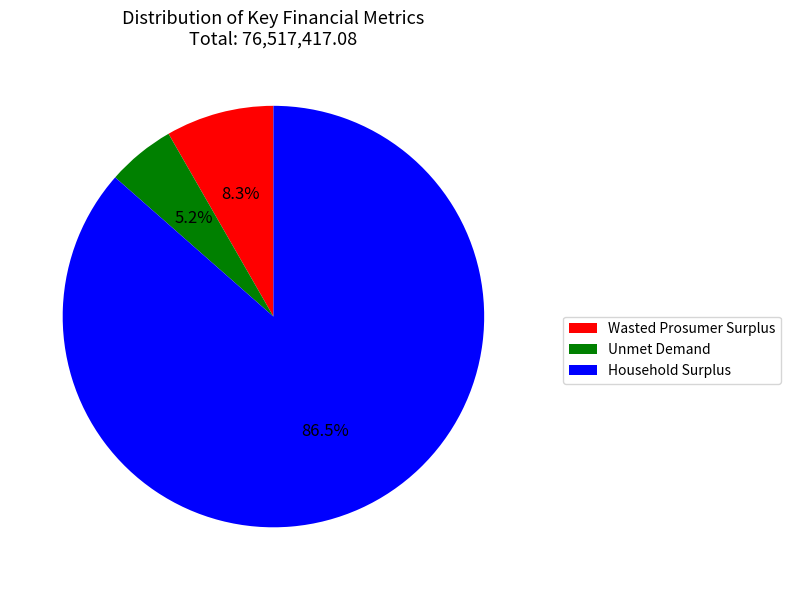

Does Wasted Prosumer Surplus represent more than half of the total?

No